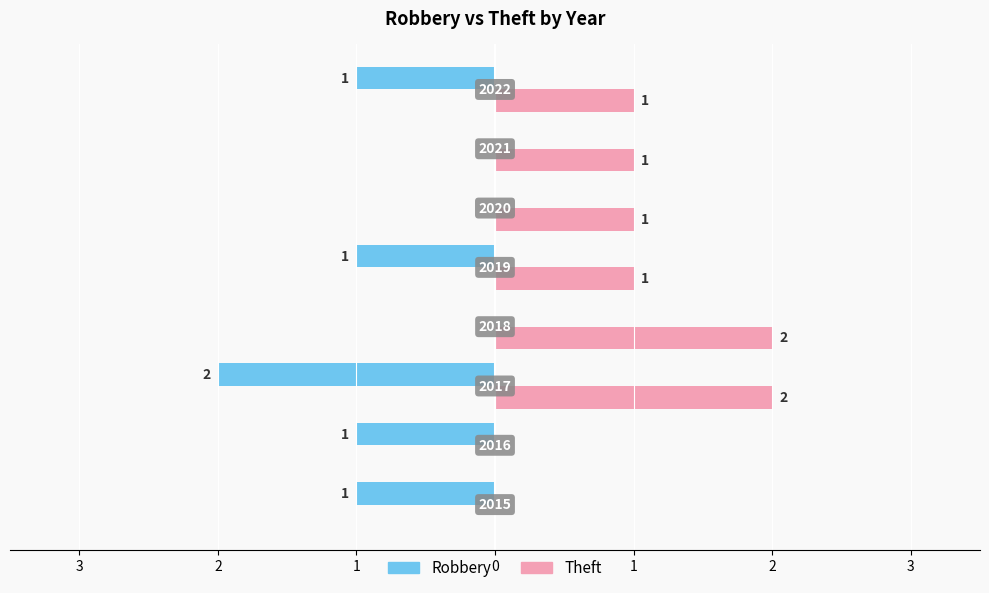

What are all the series names shown in the legend?

Robbery, Theft